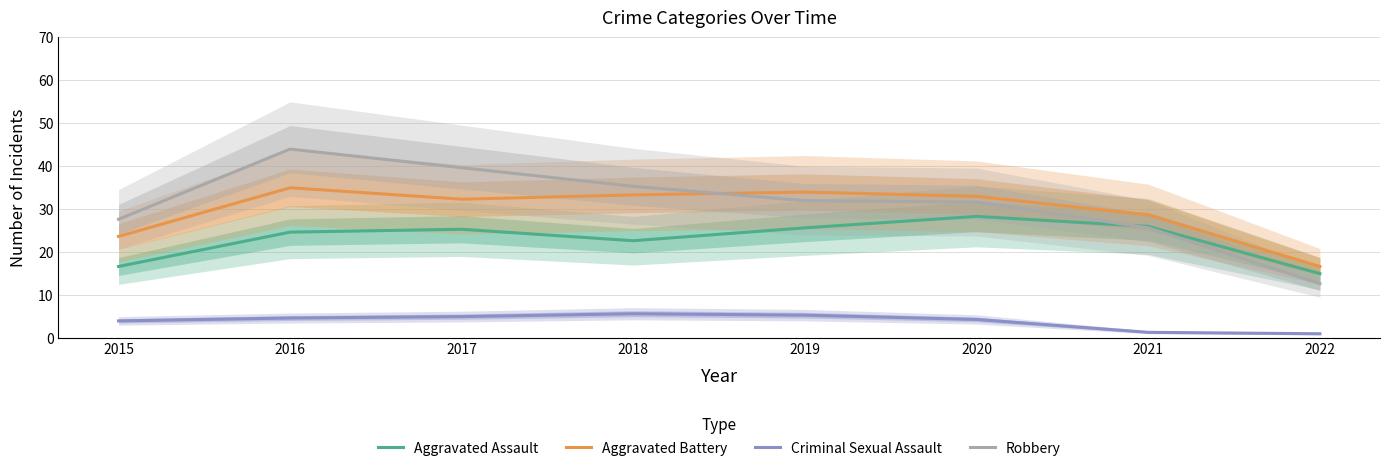

List the labels in order of Robbery value, largest first.

2016, 2017, 2018, 2019, 2020, 2015, 2021, 2022